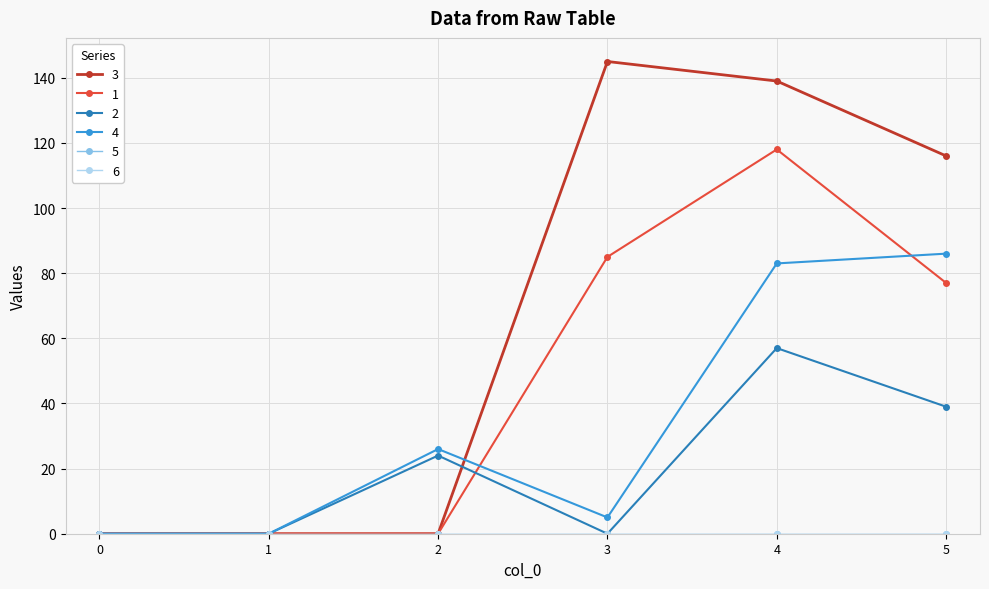

The value of 3 at 3 is 207. True or false?

False